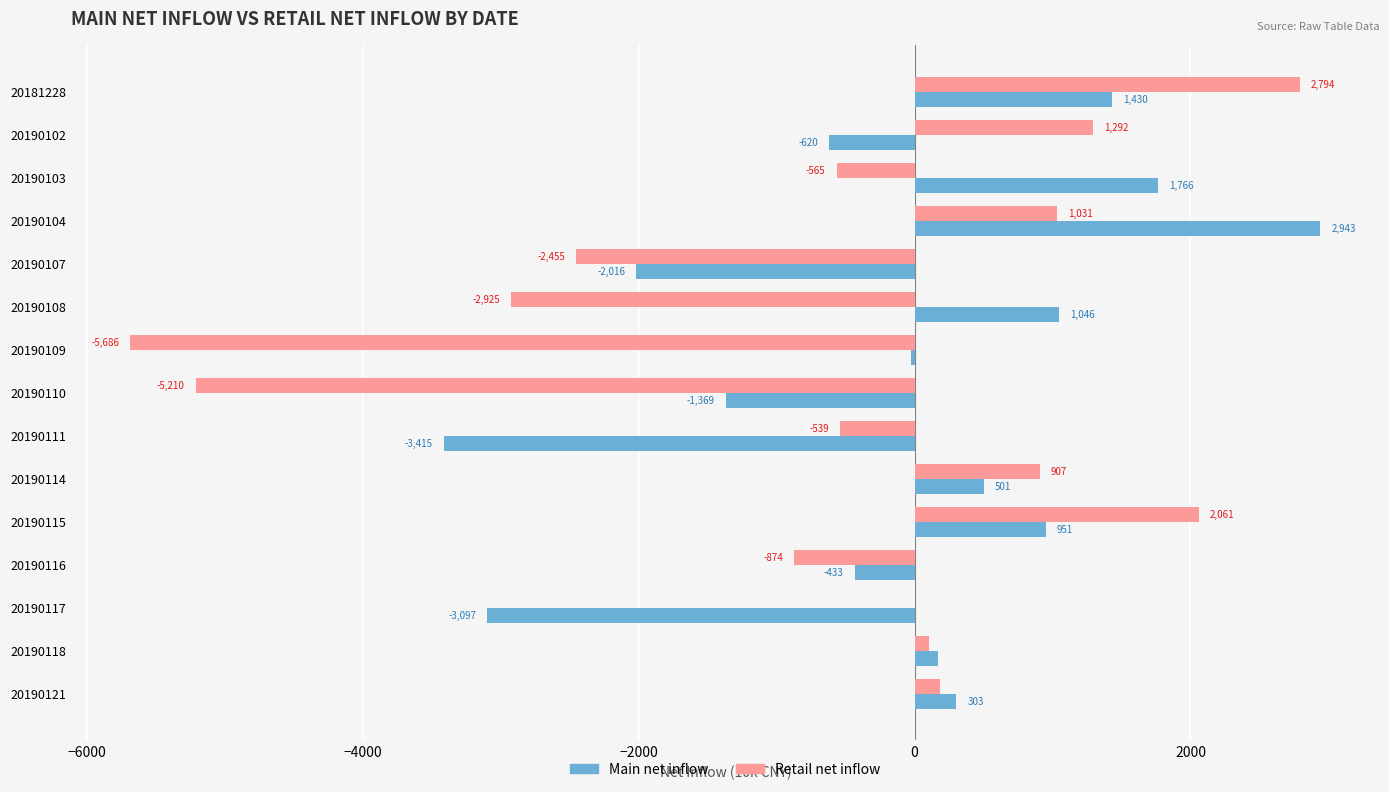

What is the greatest value displayed?

2942.6